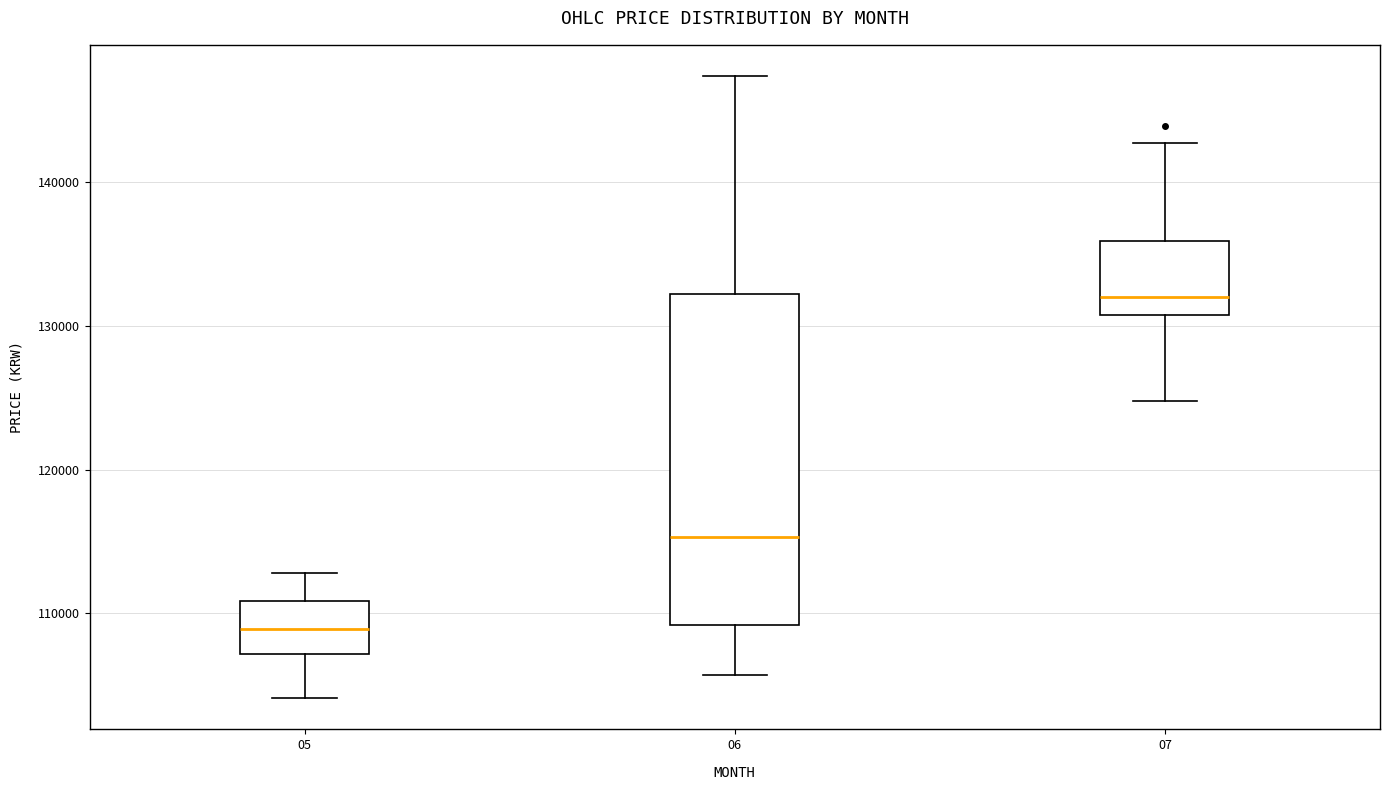

Reading left to right, transcribe this box plot: for each box, give where its median line is, the range the box spans, and where its two whiskers end, as read against the y-axis. The values are not printed on the chart, so give them approximately, as read against the axis.

05: median 109000, box 107000 to 111000, whiskers 104000 to 113000
06: median 115000, box 109000 to 132000, whiskers 106000 to 147000
07: median 132000, box 131000 to 136000, whiskers 125000 to 143000